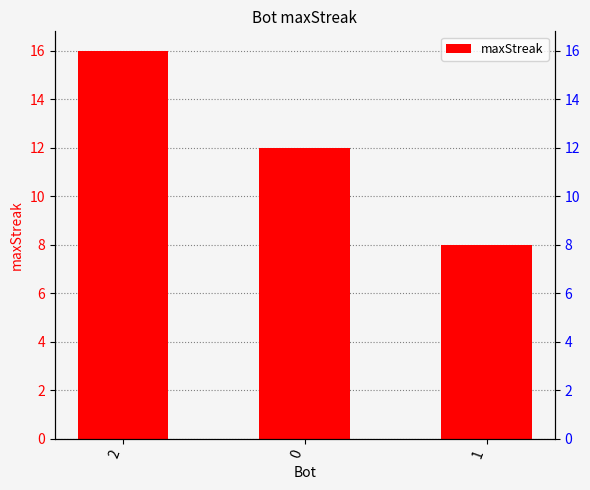

How many data points are less than 12?

1